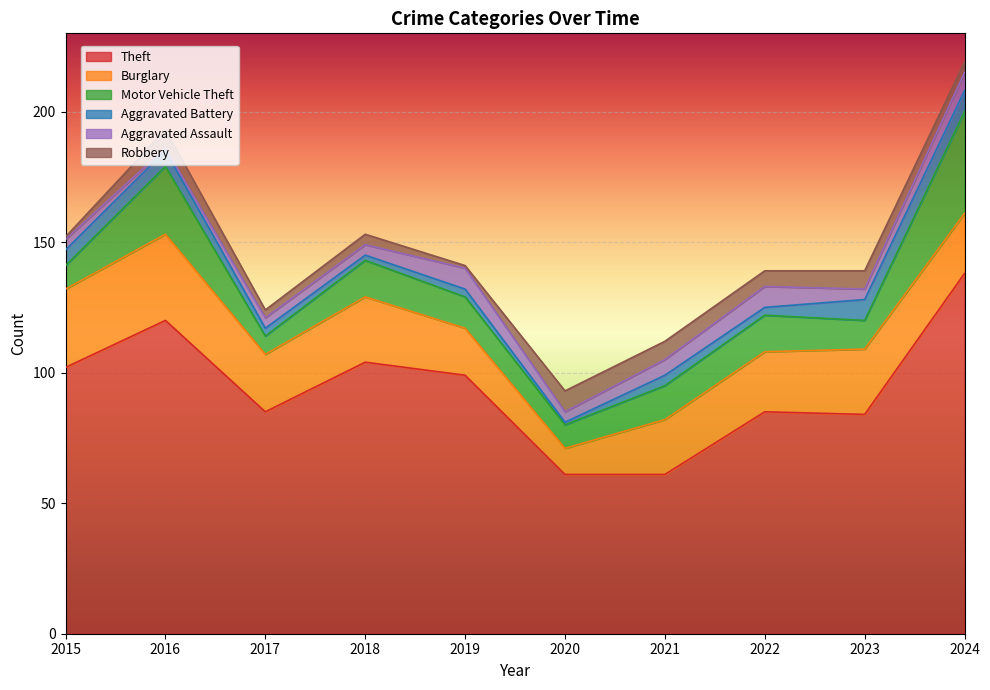

Where is the first local minimum for Theft?

2017